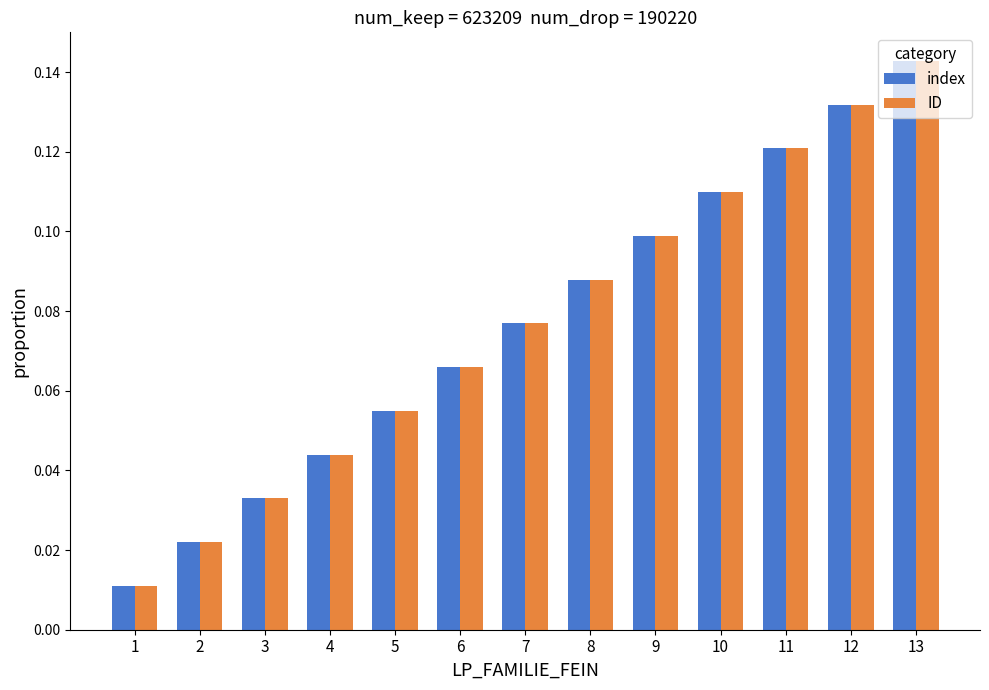

What are all the series names shown in the legend?

index, ID